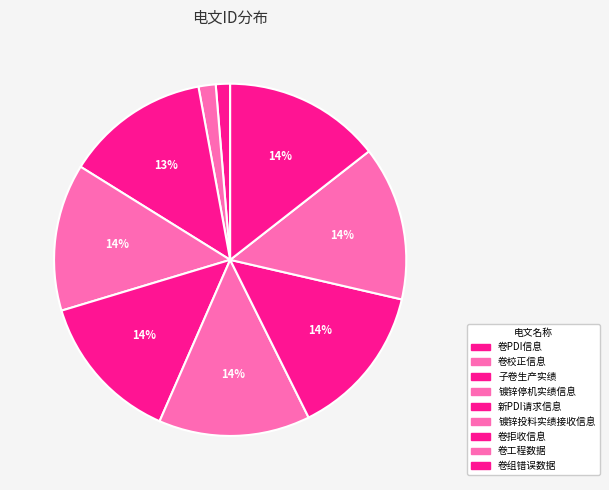

Between 子卷生产实绩 and 卷组错误数据, which is larger?

卷组错误数据